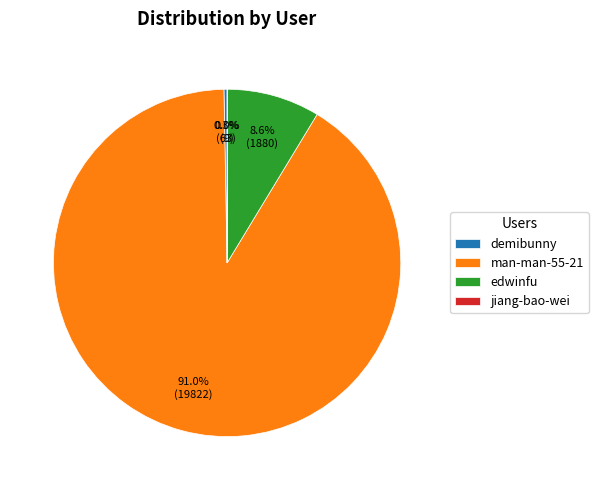

Between edwinfu and man-man-55-21, which is larger?

man-man-55-21